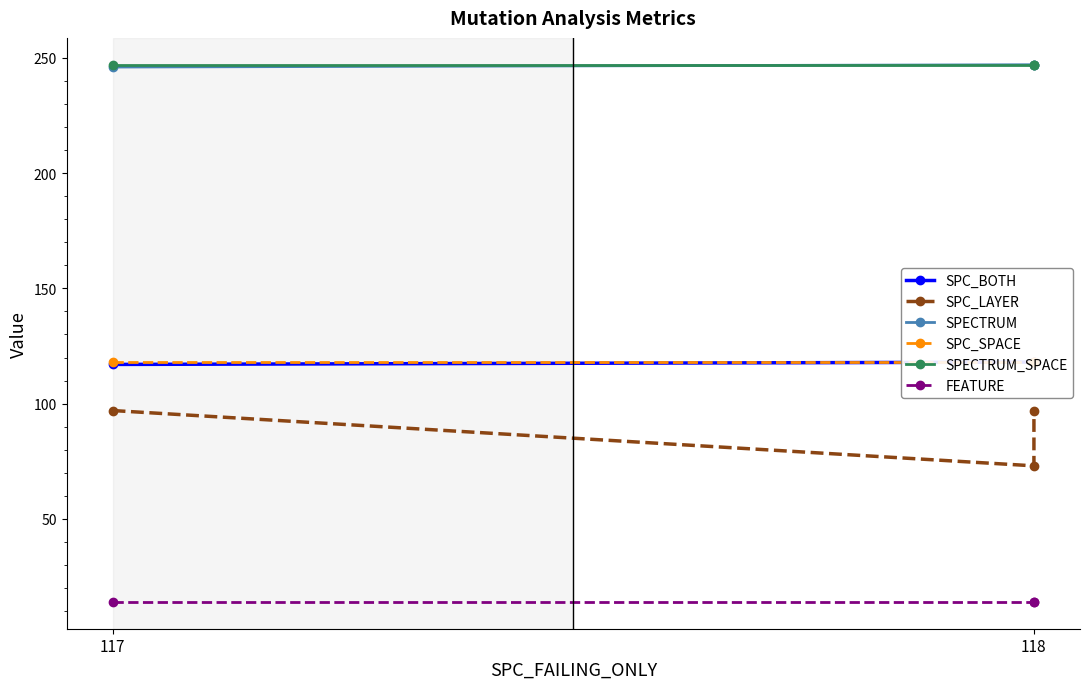

Where is SPECTRUM_SPACE nearest to the value 247?

117